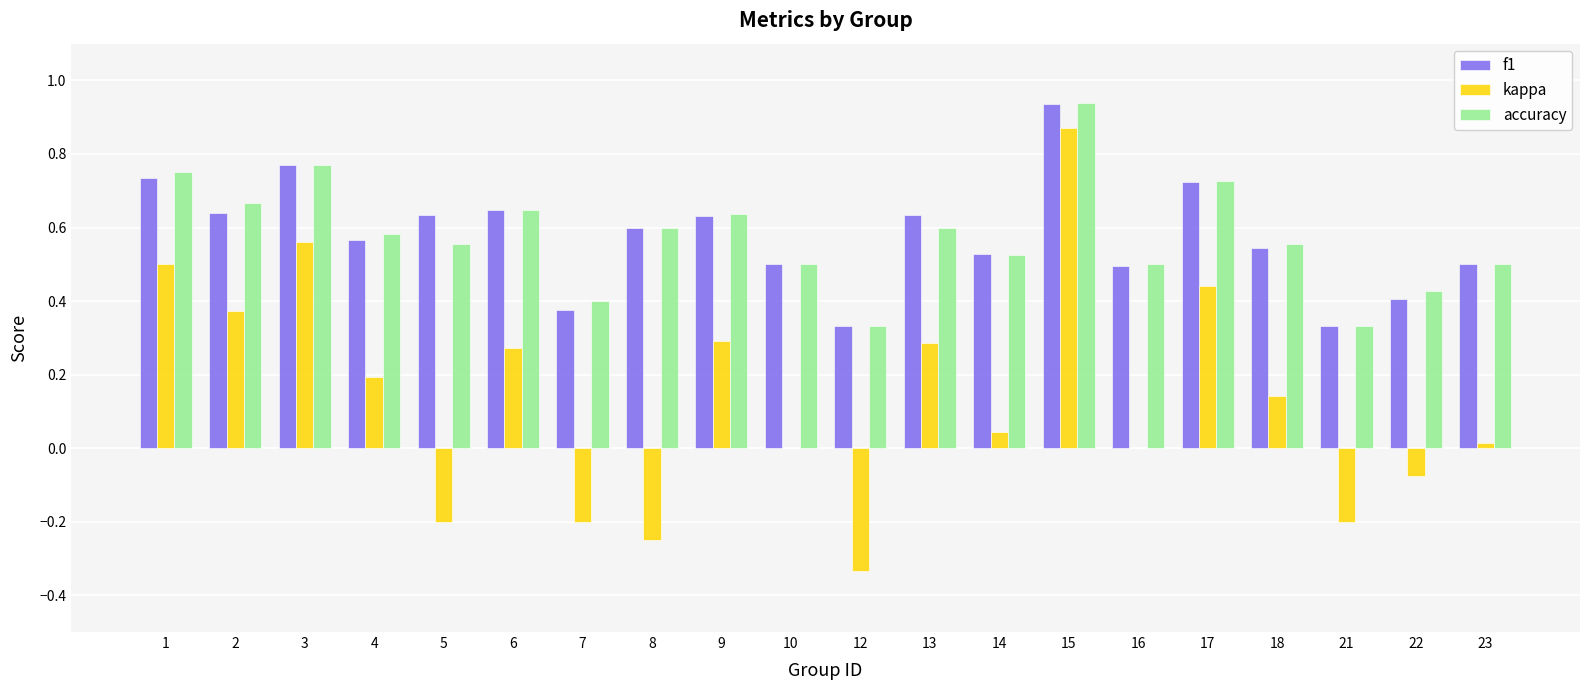

The f1 series shows 0.2 at 23. True or false?

False